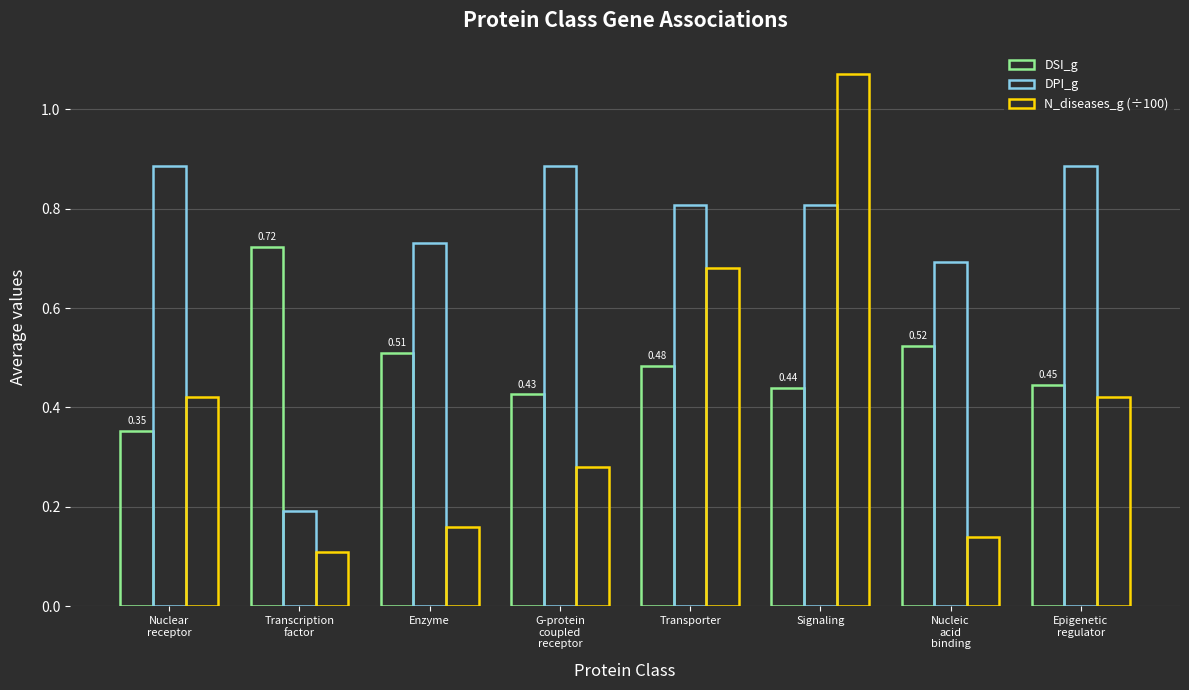

How many distinct data groups are displayed?

3